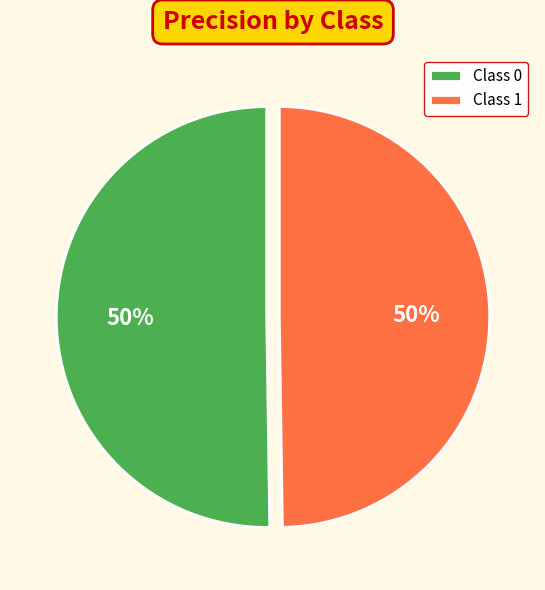

Combined, do Class 0 and Class 1 account for over 50%?

Yes